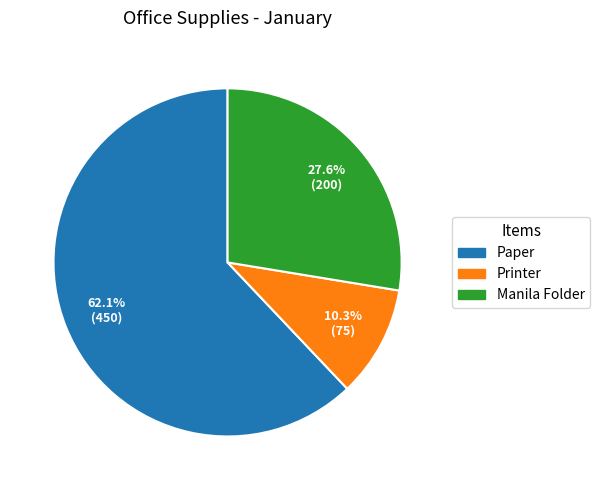

Do Manila Folder and Paper together represent more than half of the pie?

Yes